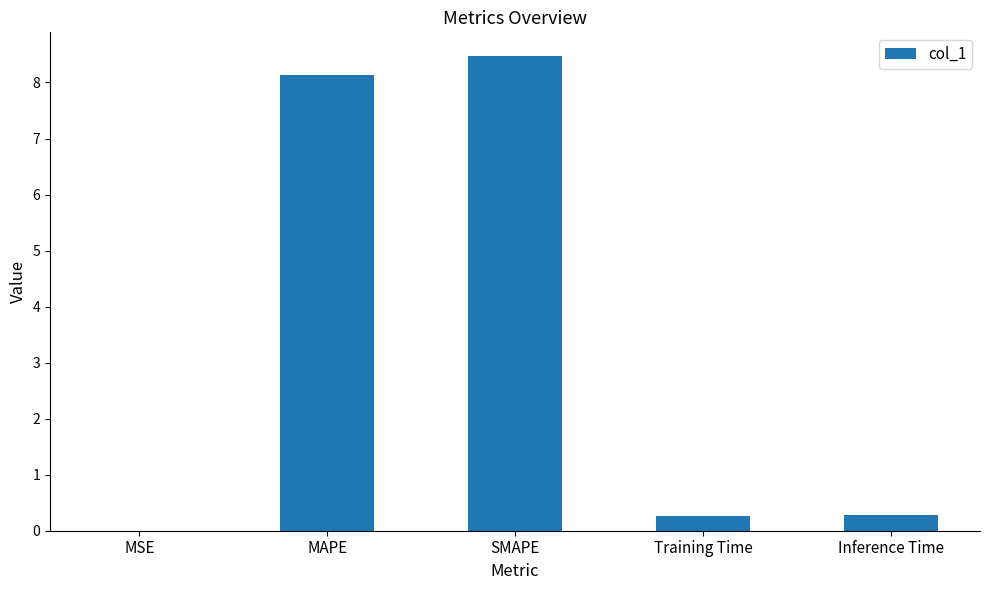

Which label corresponds to the largest value in the chart?

SMAPE